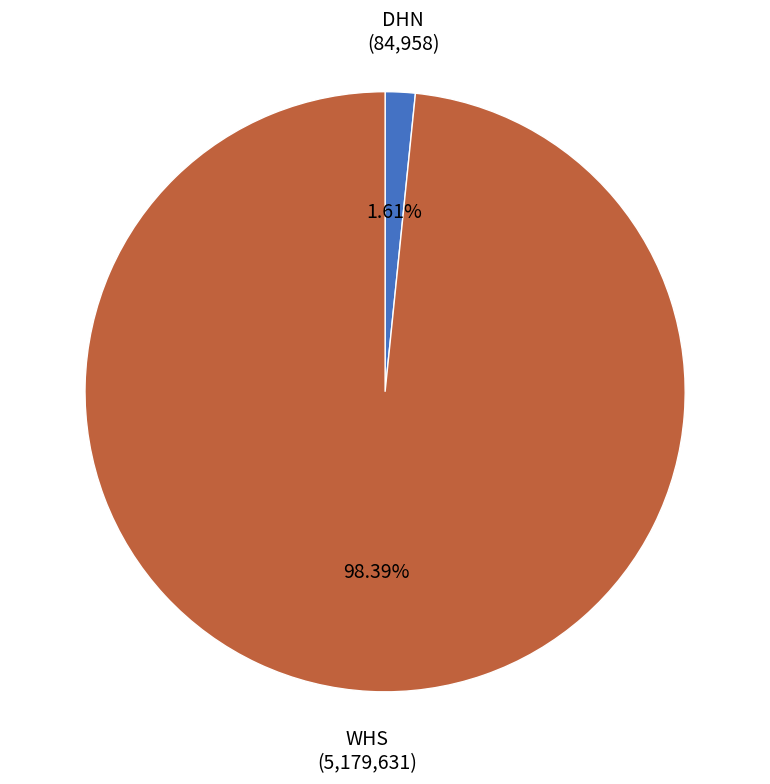

To the nearest percent, what portion does DHN represent?

2%